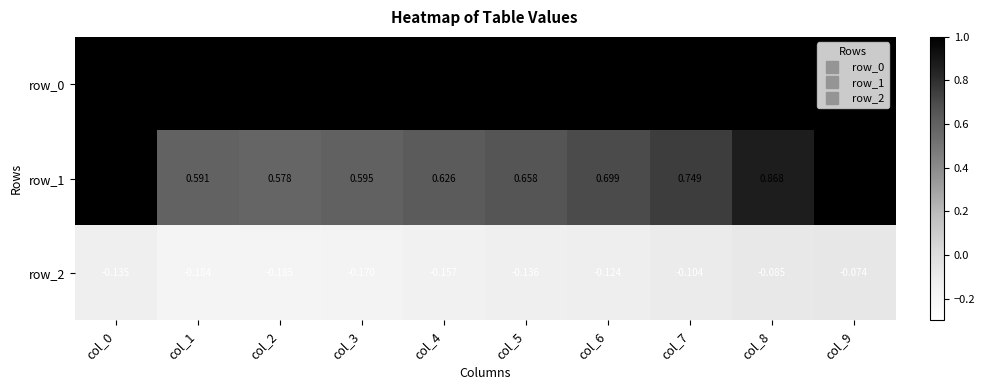

The value of row_0 at col_5 is 1.0. True or false?

True